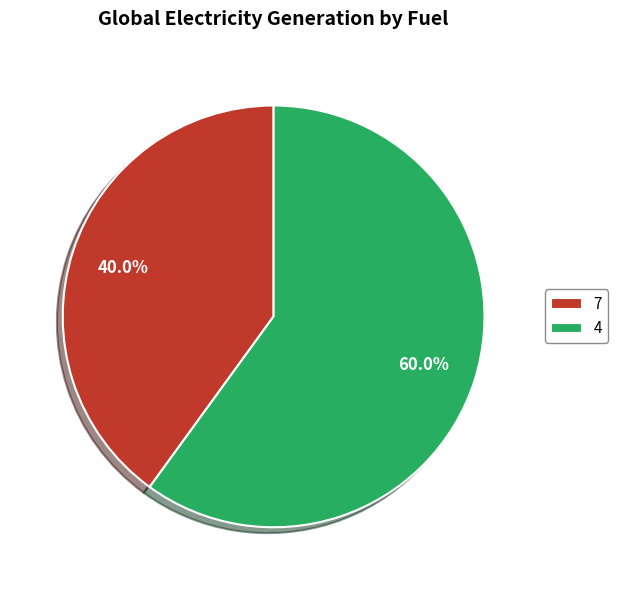

Rank the categories by value from highest to lowest.

4, 7